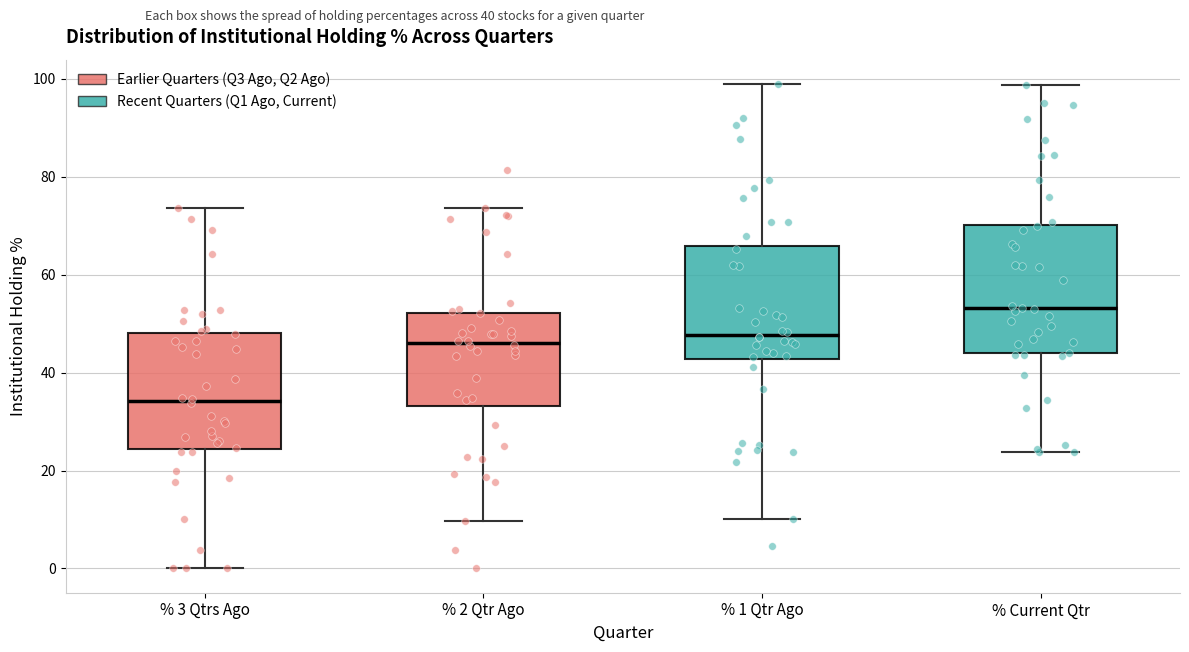

Comparing the boxes themselves (not the whiskers), which one is the tallest?

% Current Qtr